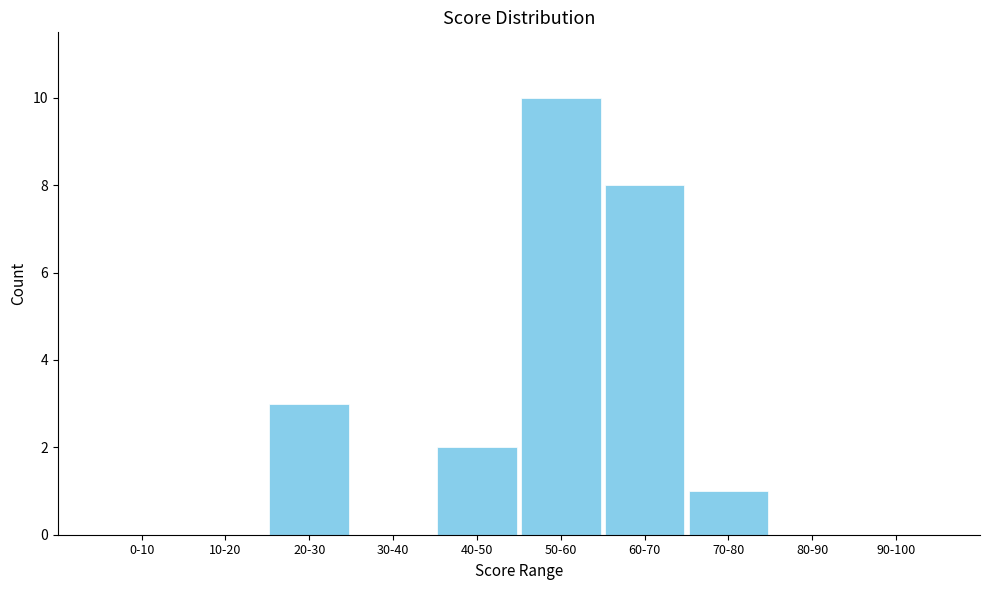

Reading right to left, what are all the values shown in this chart?

90-100=0	80-90=0	70-80=1	60-70=8	50-60=10	40-50=2	30-40=0	20-30=3	10-20=0	0-10=0